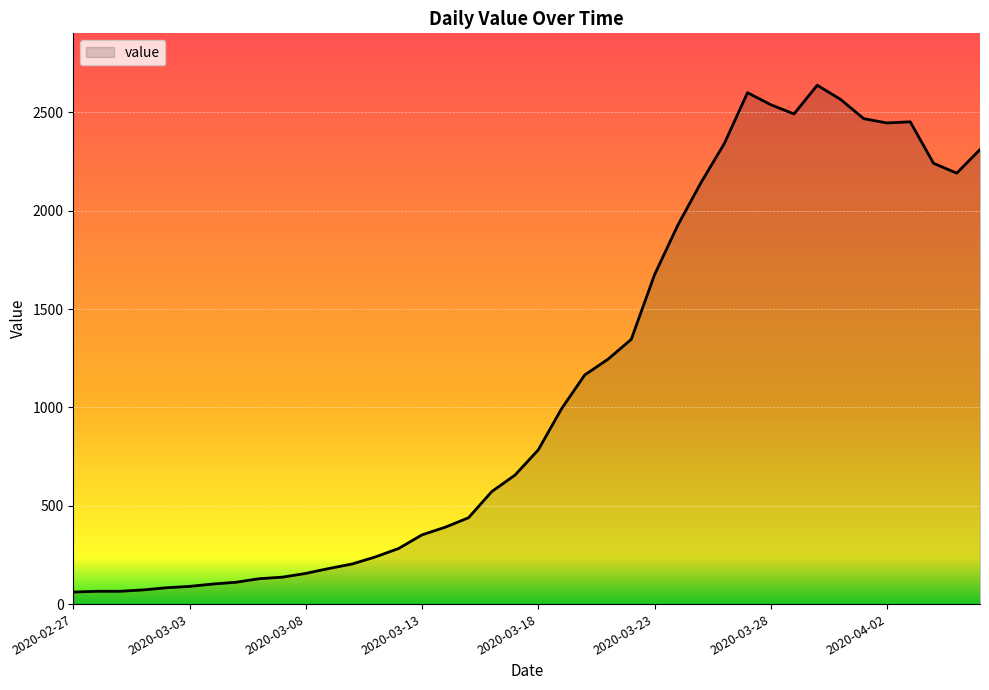

What is the difference between the maximum and minimum values?

2577